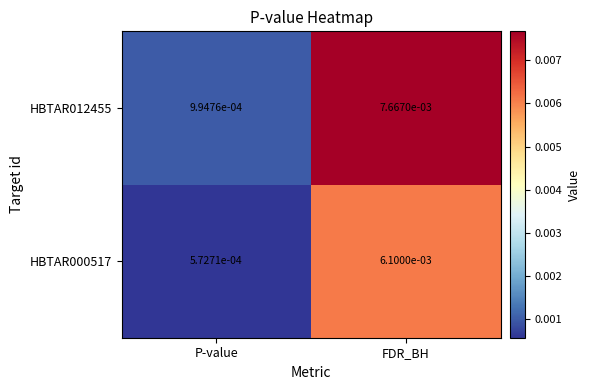

How many series are shown in this chart?

2